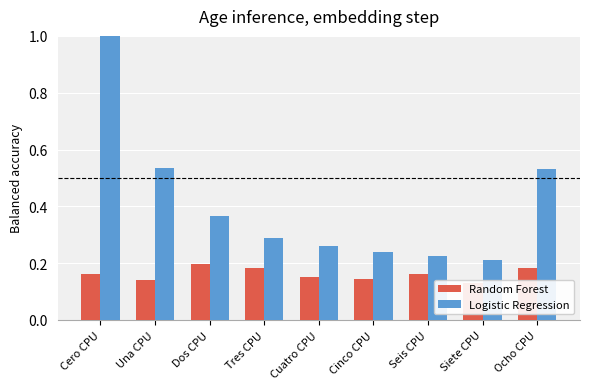

What is the total value across all series at Dos CPU?

0.6